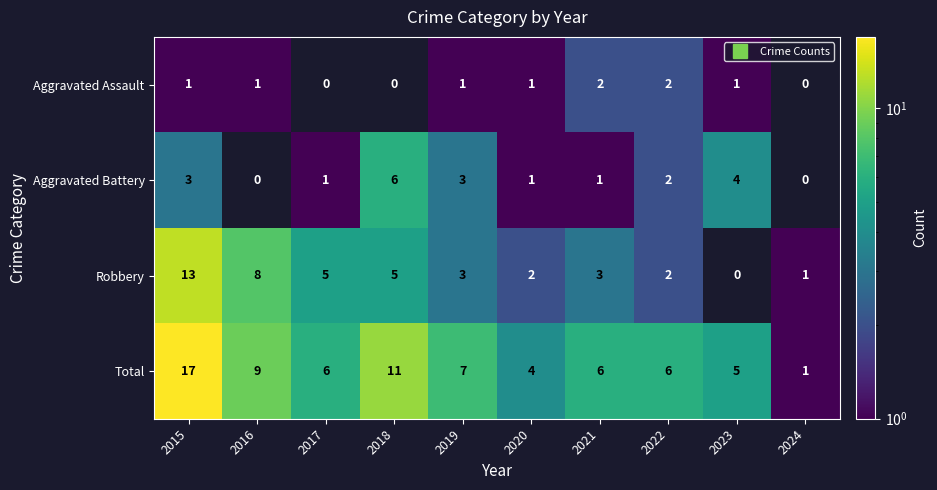

Which series has the widest spread of values?

Total